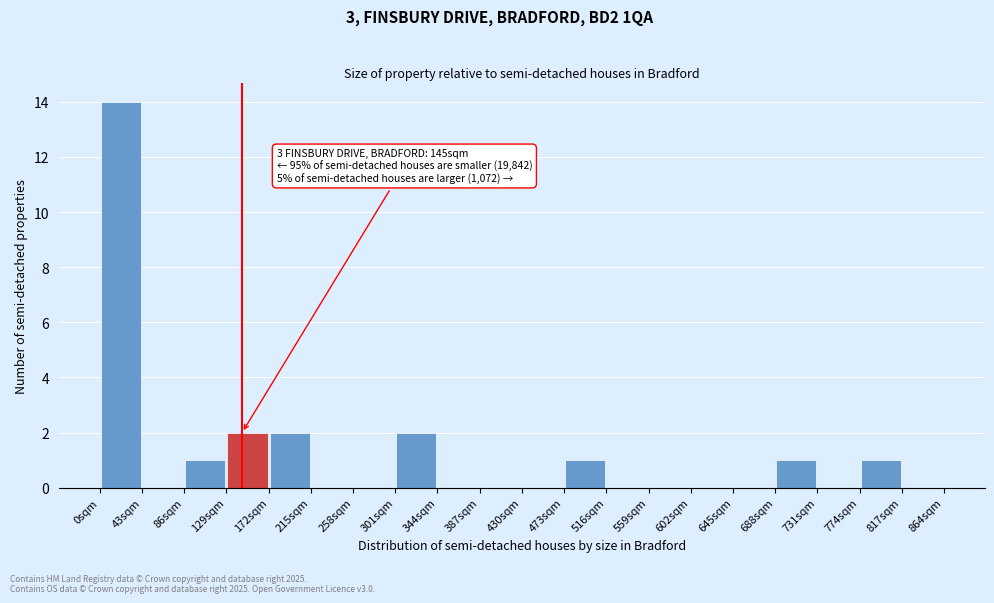

Over which range of the x-axis is the bar tallest?

0 to 43